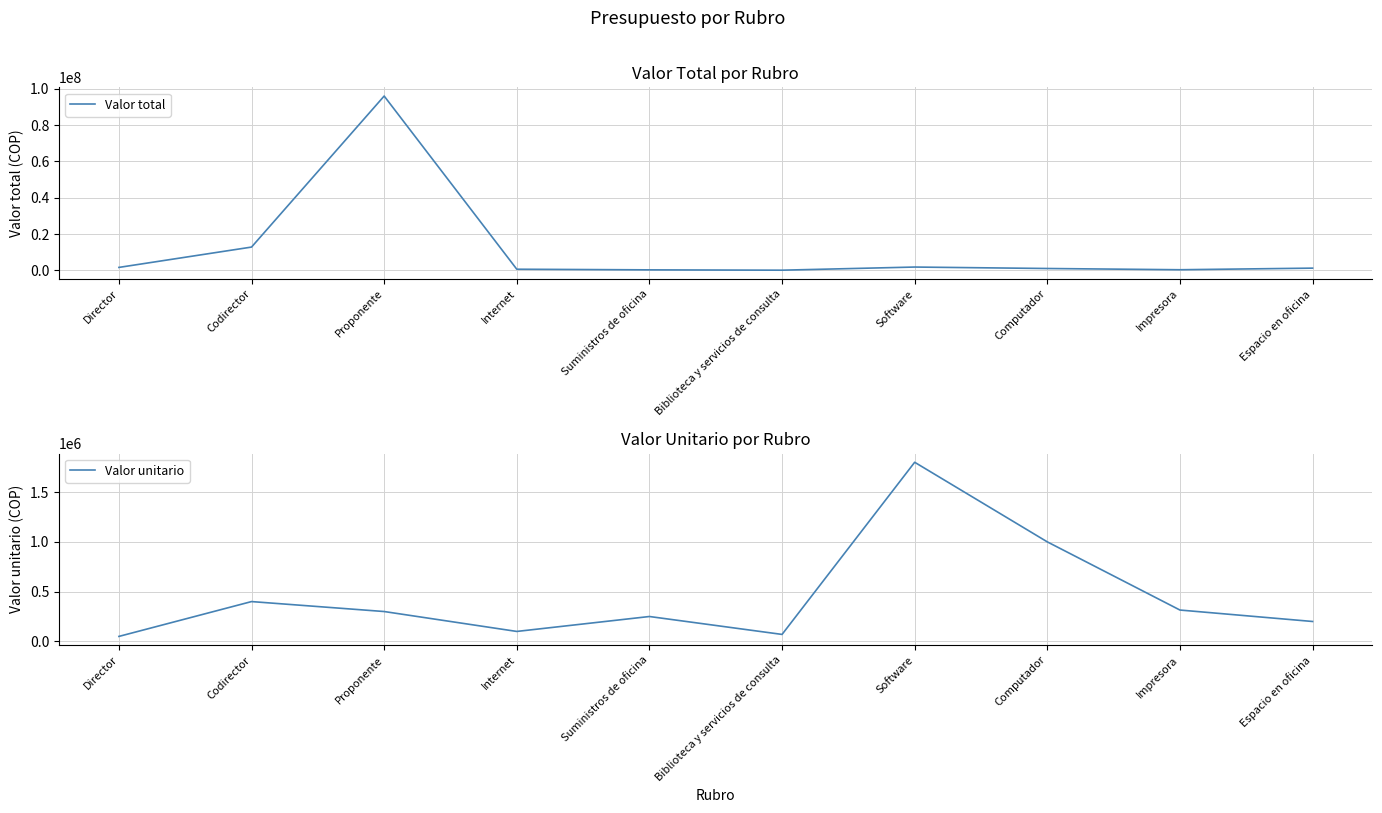

What is the total value across all series at Biblioteca y servicios de consulta?

140000